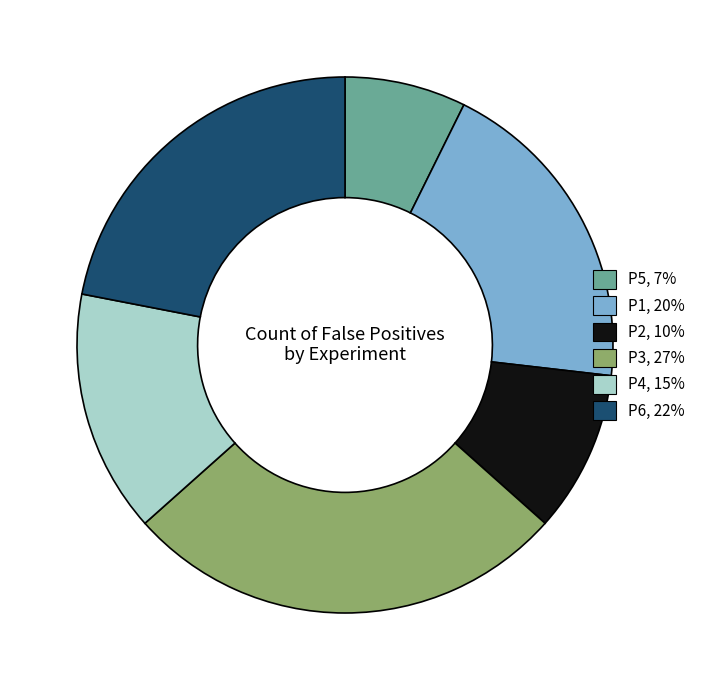

Which category has the biggest portion of the pie?

P3